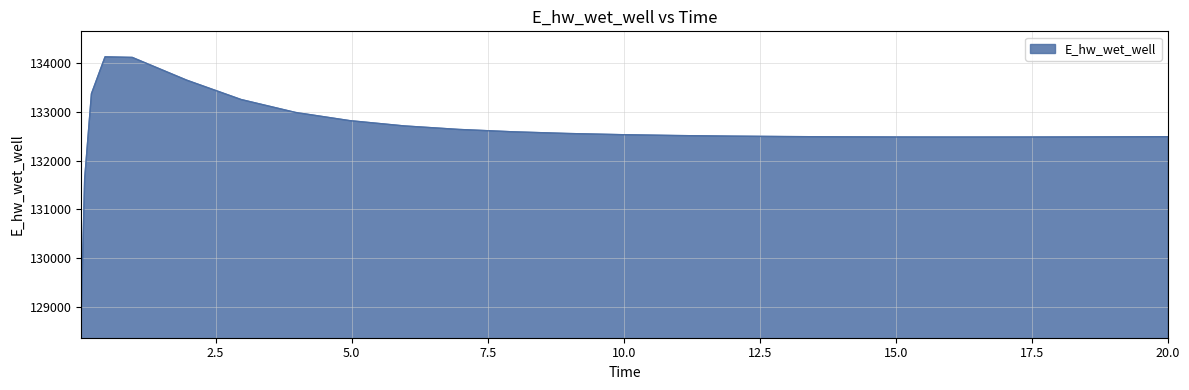

What is the smallest value displayed?

128886.8